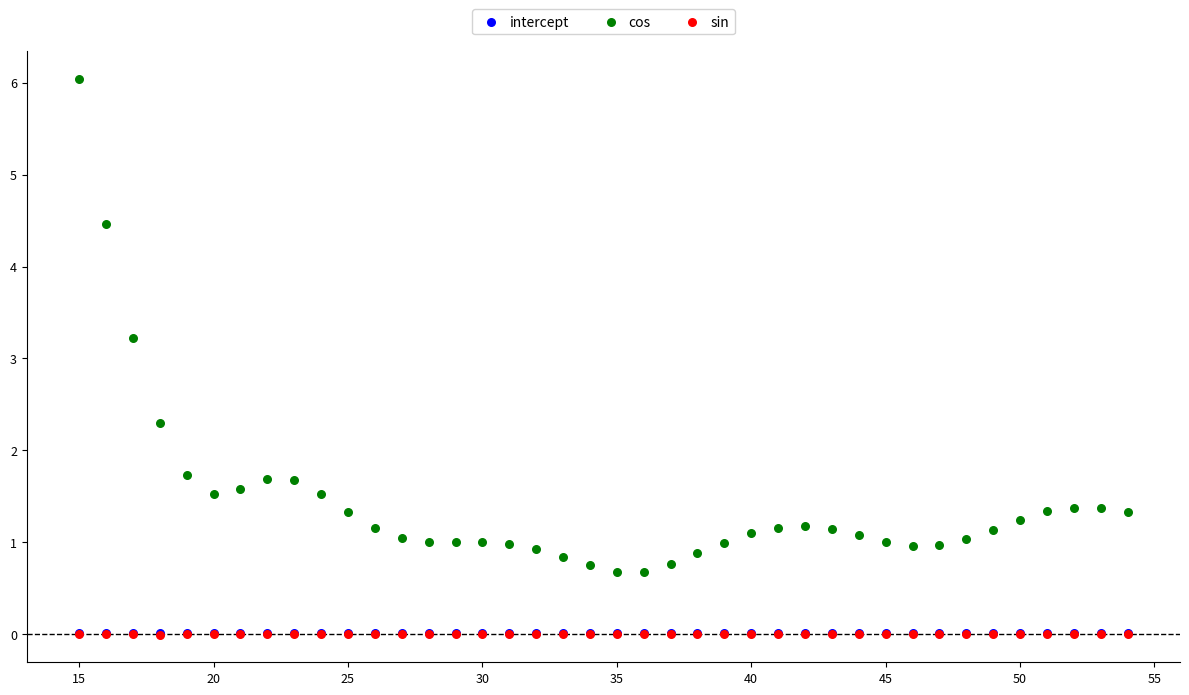

What are all the series names shown in the legend?

intercept, cos, sin